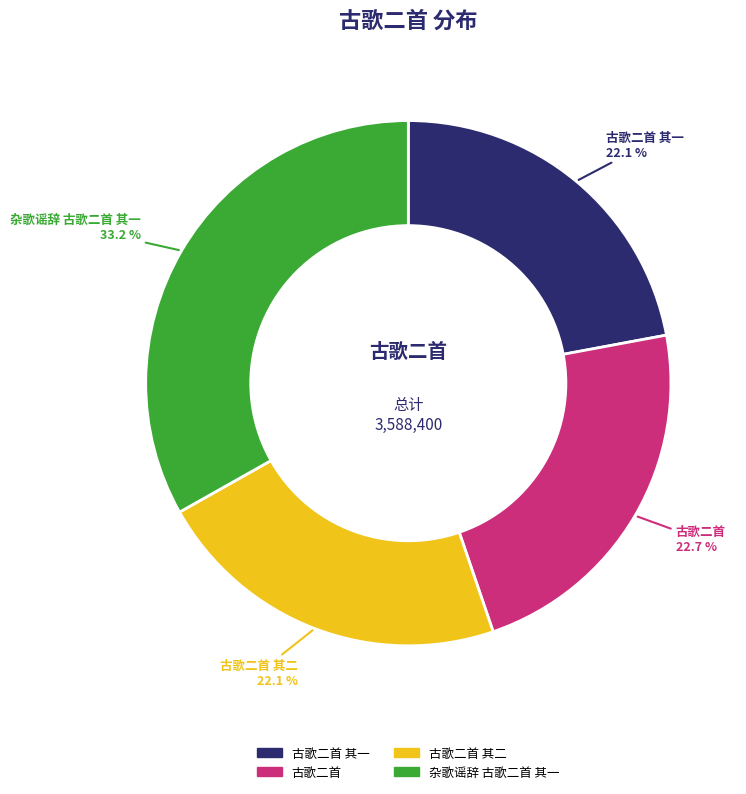

Is there a majority slice in this chart?

No